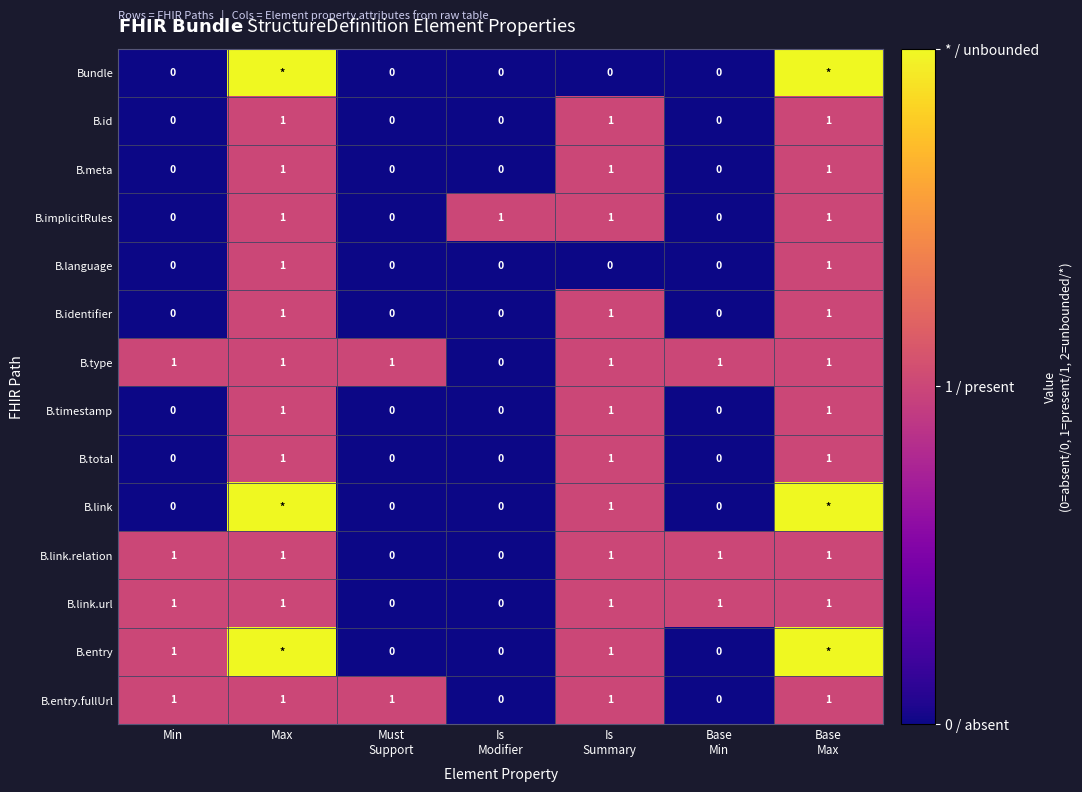

True or false: B.id has a value of 1 at Max.

True